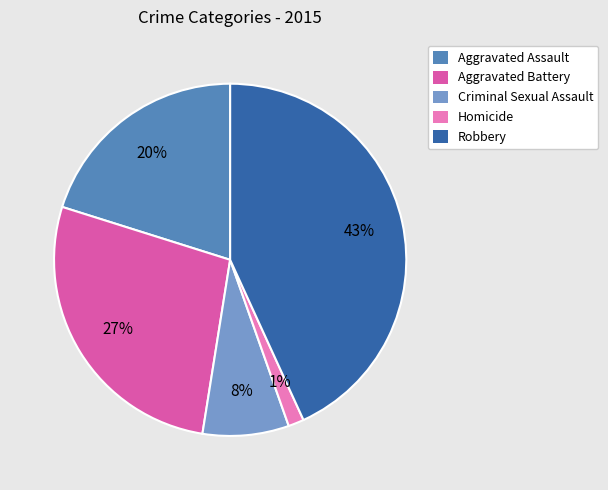

Which category has the smallest portion of the pie?

Homicide